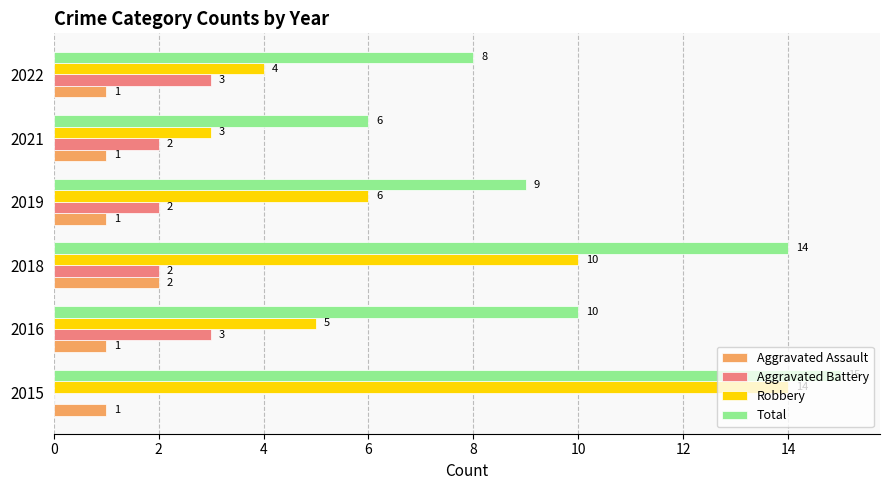

What is the sum of the Total values at 2016 and 2022?

18